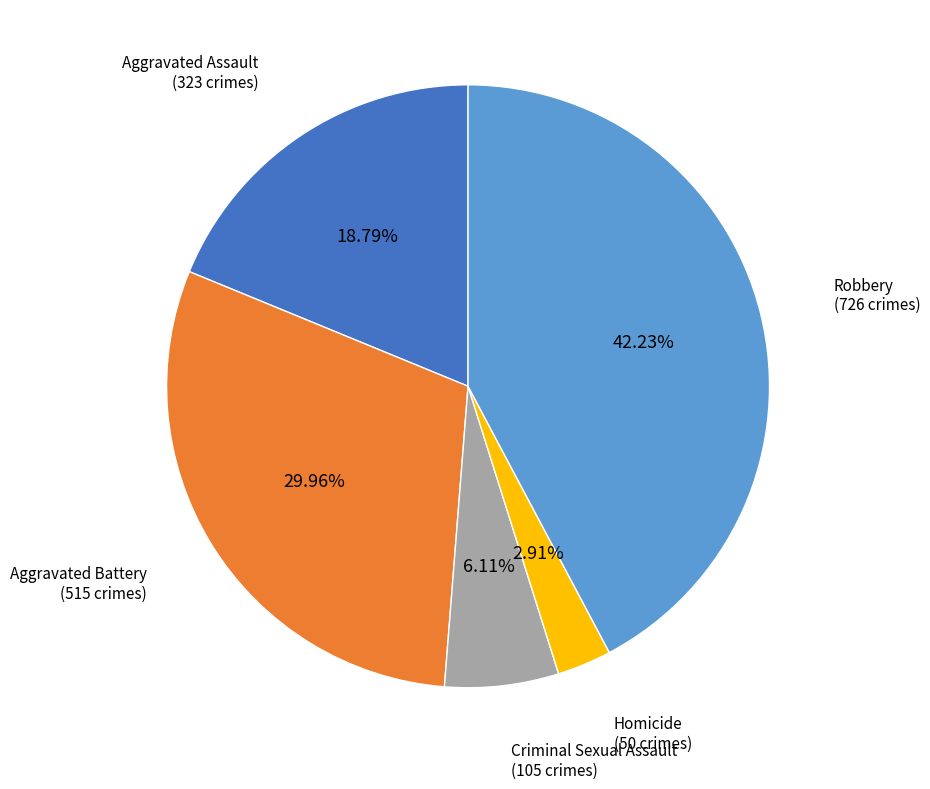

Count the number of slices in the pie.

5